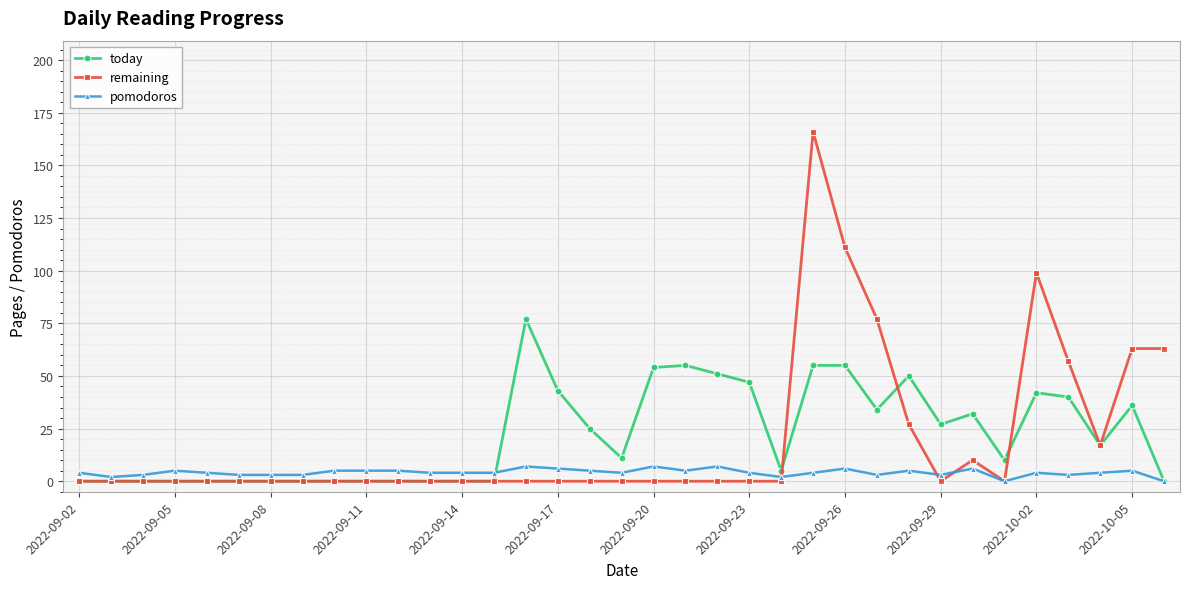

True or false: today has more than 1 interior local peaks.

True